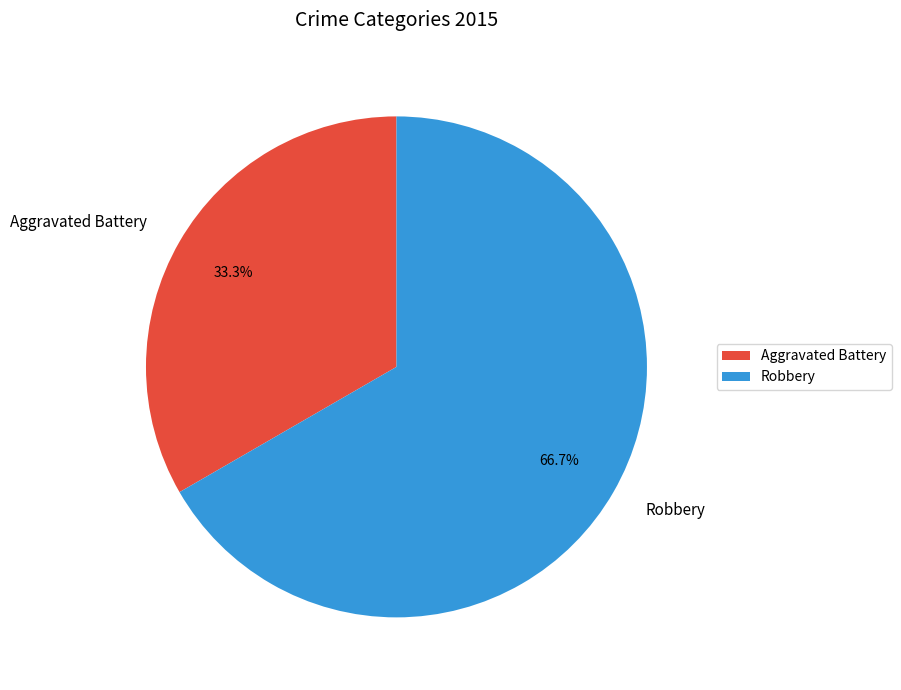

Does Aggravated Battery account for over 50% of the chart?

No